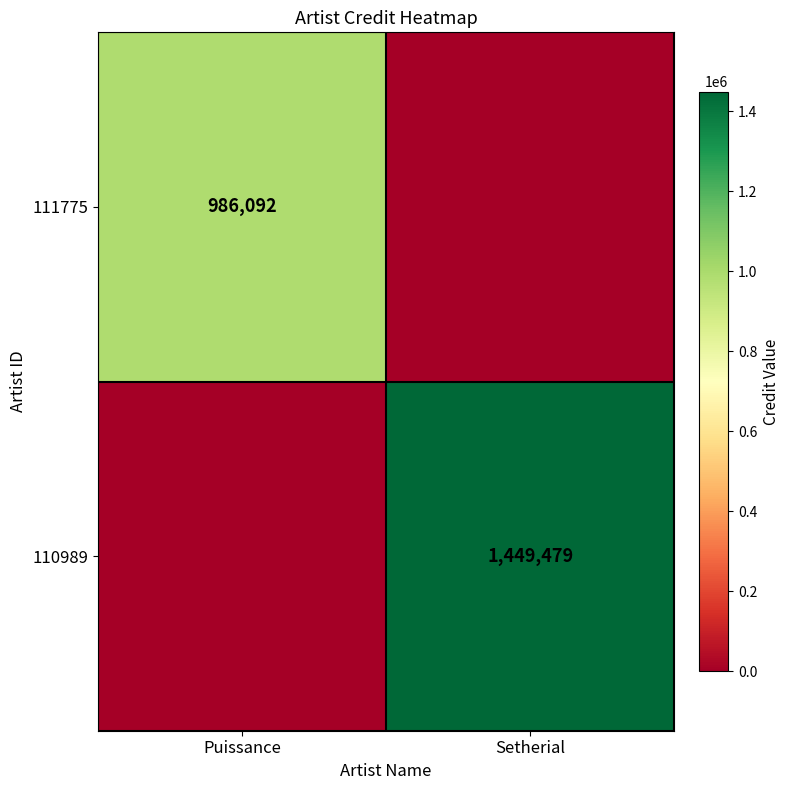

Between Puissance and Setherial, which is larger?

Puissance